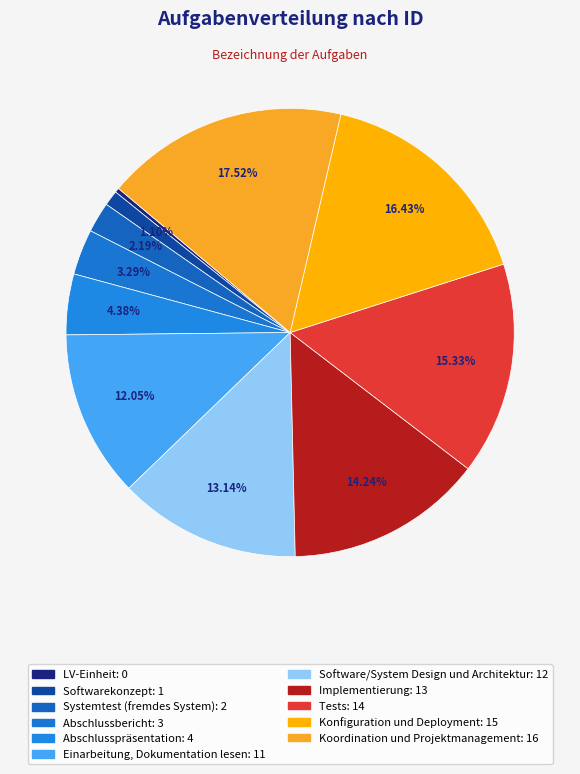

Is there any slice that represents more than half of the pie?

No